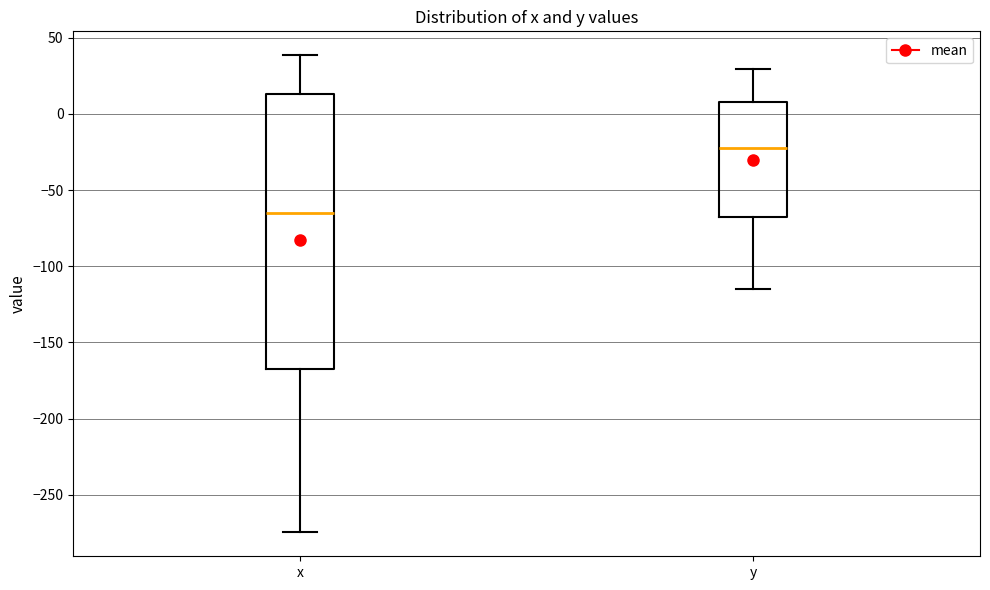

Reading left to right, read every box against the y-axis: the position of its median line, the range the box covers, and the ends of its whiskers. The values are not printed on the chart, so give them approximately, as read against the axis.

x: median -65, box -165 to 15, whiskers -275 to 40
y: median -20, box -70 to 10, whiskers -115 to 30